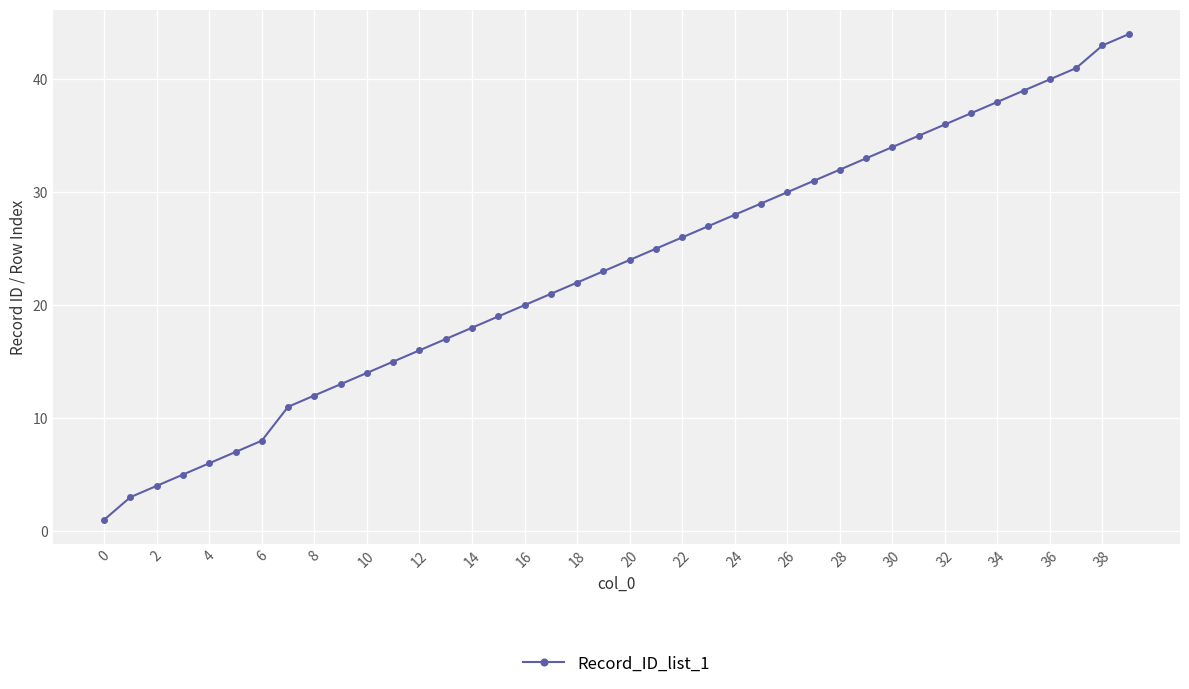

What is the value of the 9th point from the left?

12